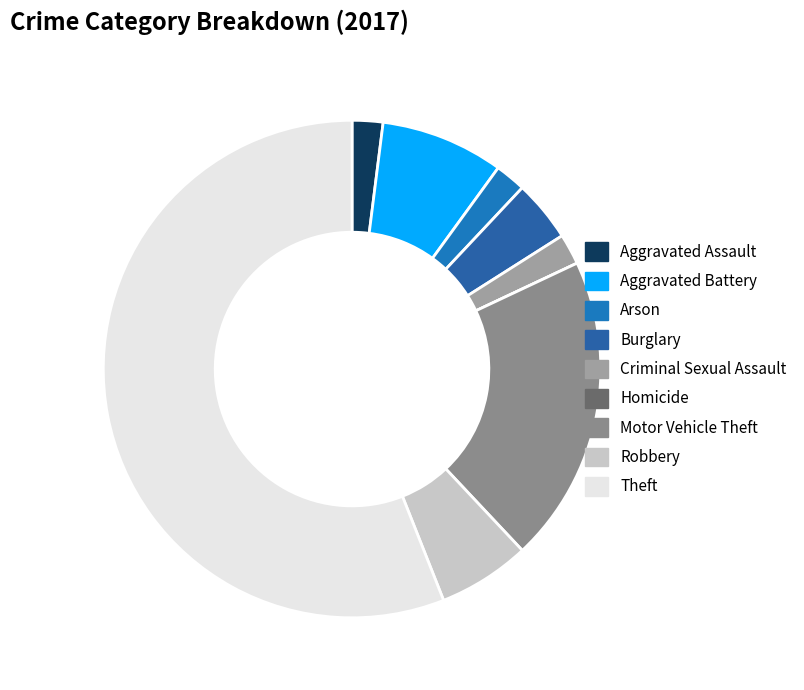

To the nearest percent, what is the combined percentage of Criminal Sexual Assault and Aggravated Battery?

10%